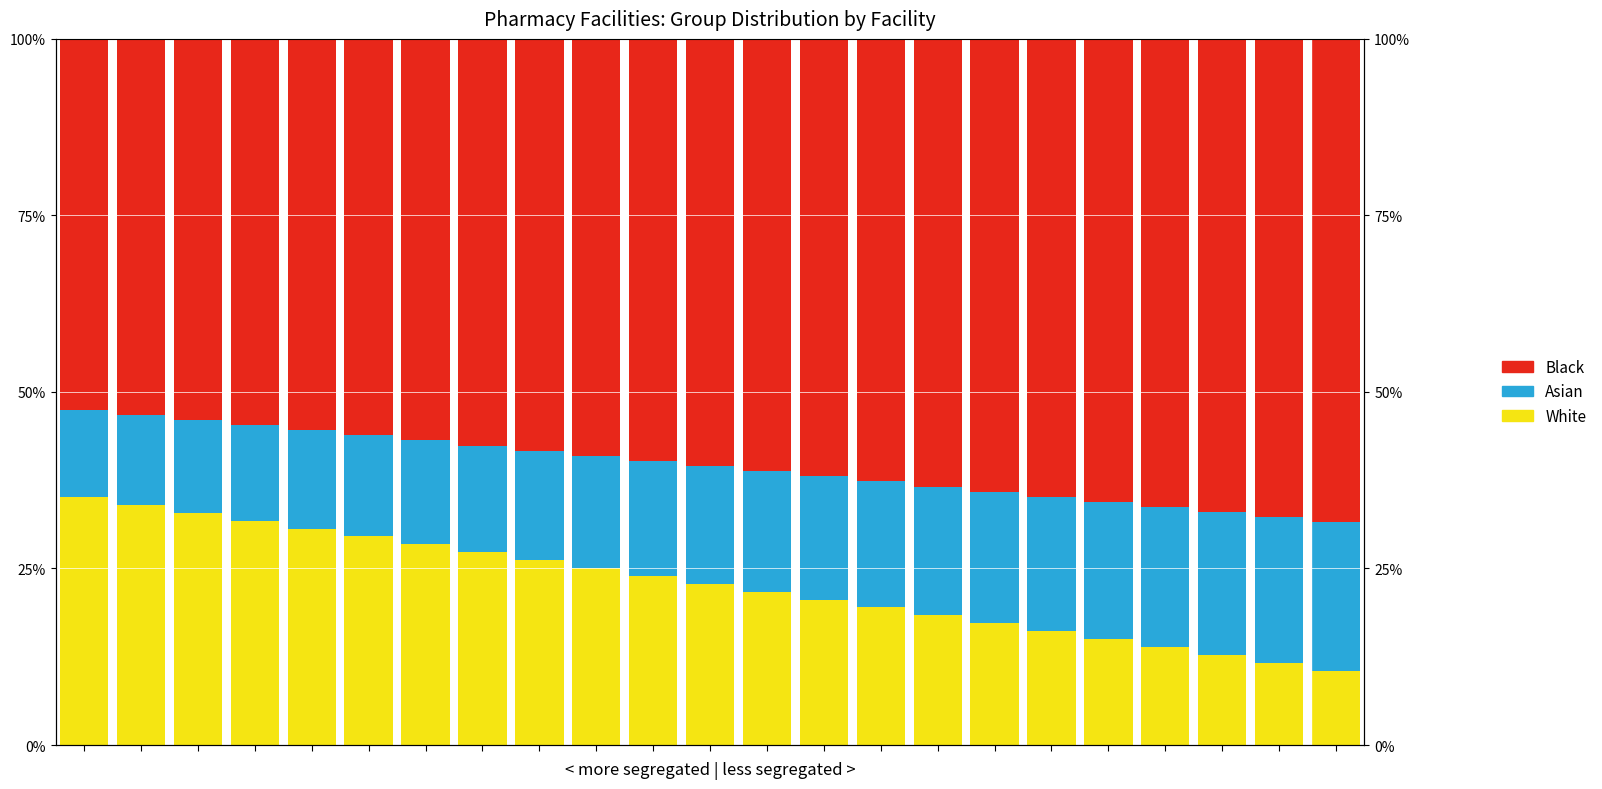

At which label is White closest to 0?

22